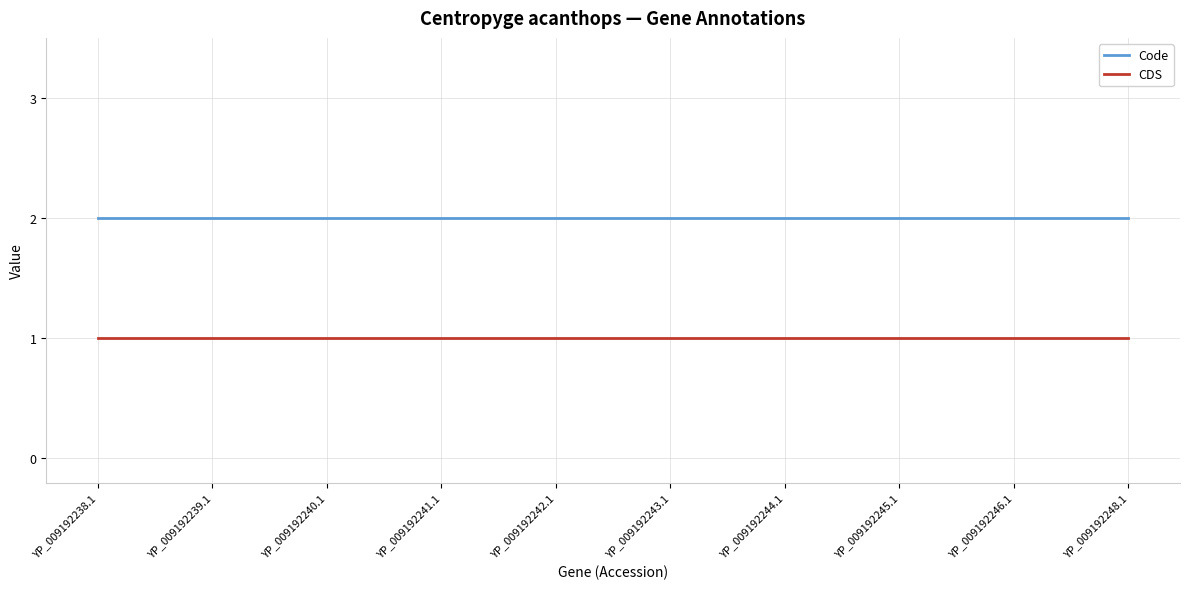

True or false: Code and CDS intersect in this chart.

False